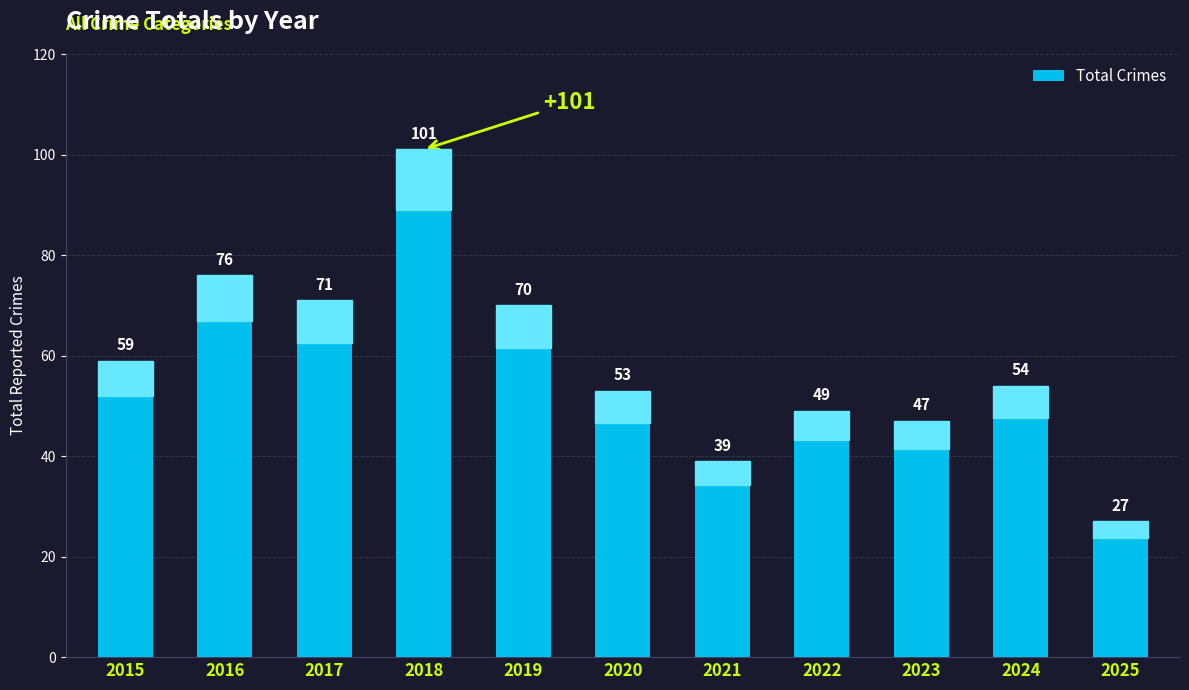

At which category does the chart reach its peak across all series?

2018